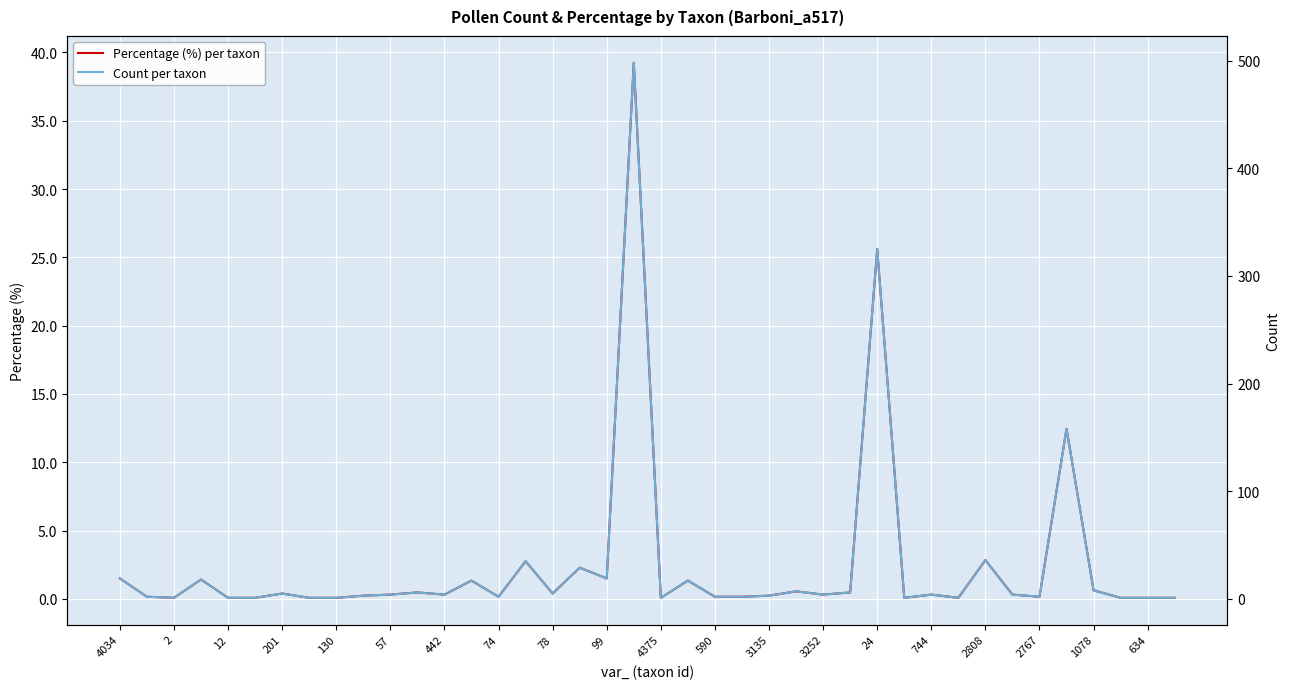

Is it true that Percentage (%) per taxon equals 25.6 at 24?

True